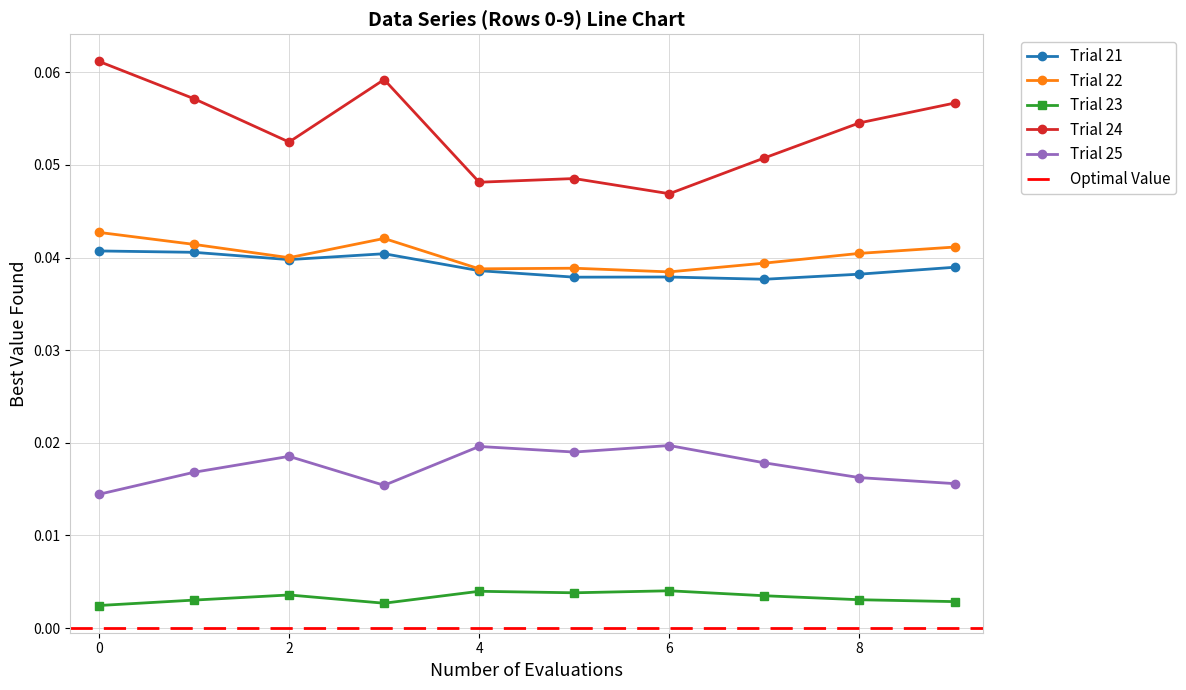

Is it true that Trial 22 equals 0.0 at 4?

False